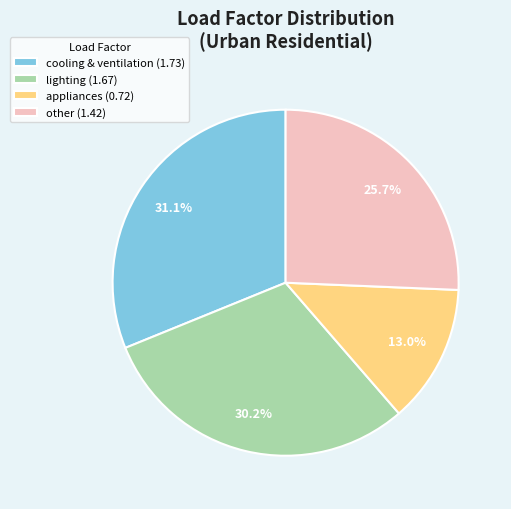

Combined, do lighting and cooling & ventilation account for over 50%?

Yes